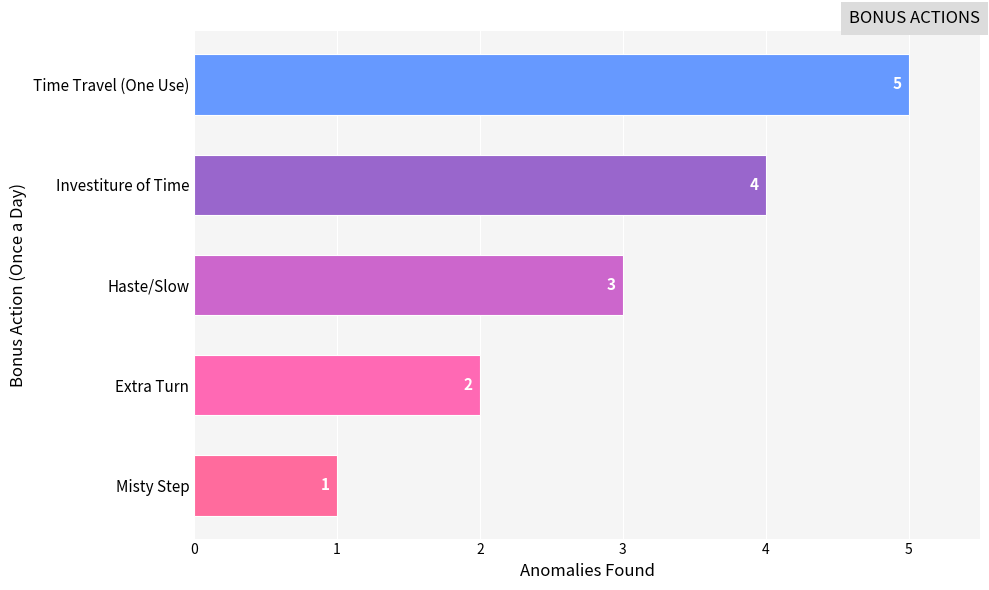

Rank the categories by value from highest to lowest.

Time Travel (One Use), Investiture of Time, Haste/Slow, Extra Turn, Misty Step